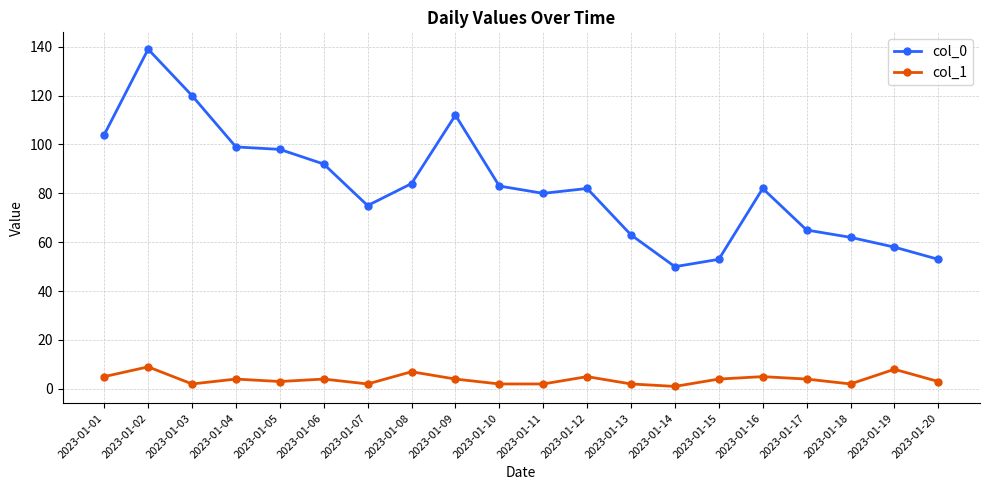

At which category is the sum across all series the highest?

2023-01-02